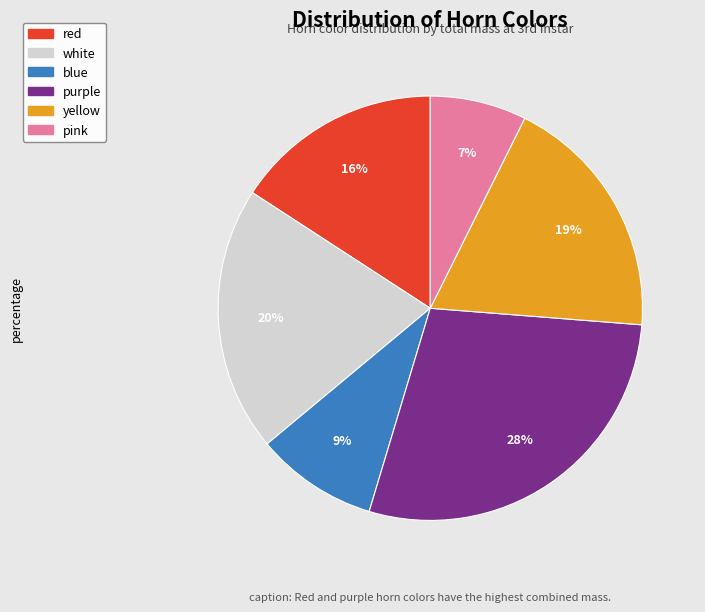

To the nearest percent, what is the difference between the largest and smallest slice percentages?

21%